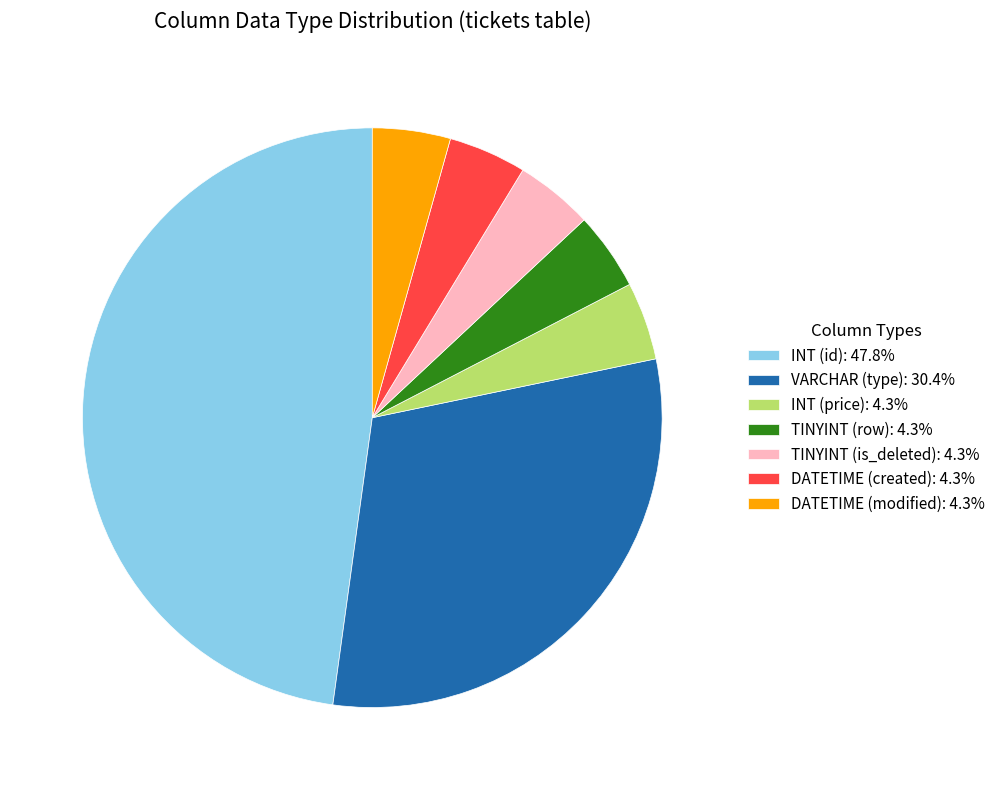

Do TINYINT (is_deleted): 4.3% and VARCHAR (type): 30.4% together represent more than half of the pie?

No